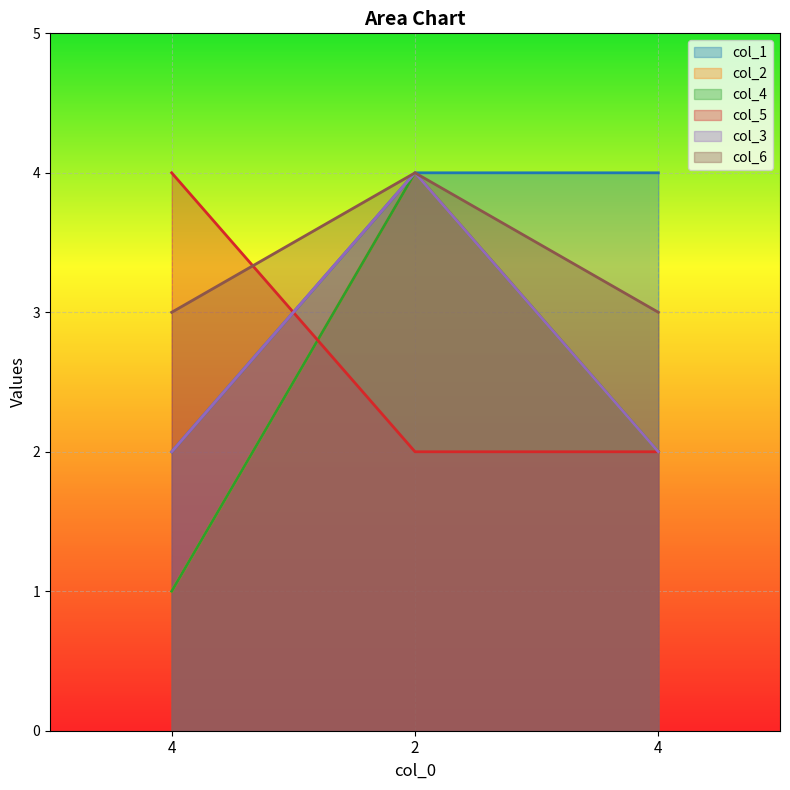

The col_3 series shows 6 at 2. True or false?

False